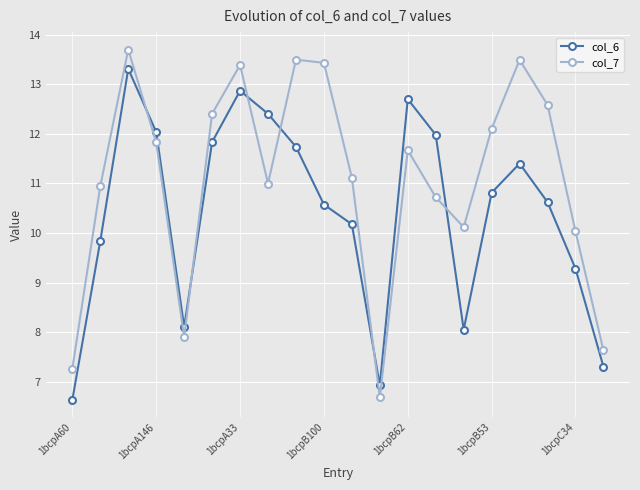

Which series has the largest total across all categories?

col_7